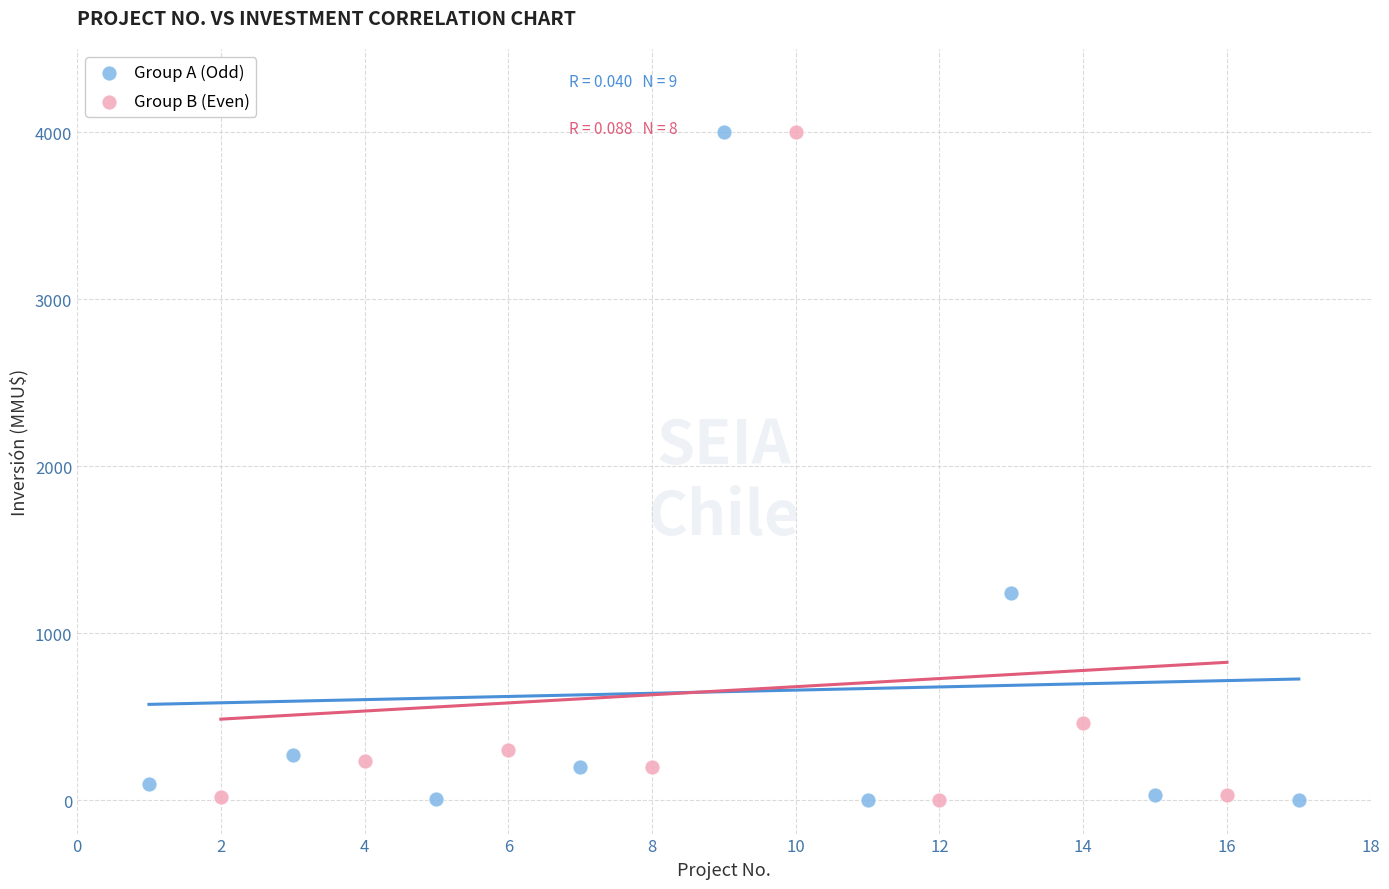

Which series has the widest spread of Y values?

Group A (Odd)